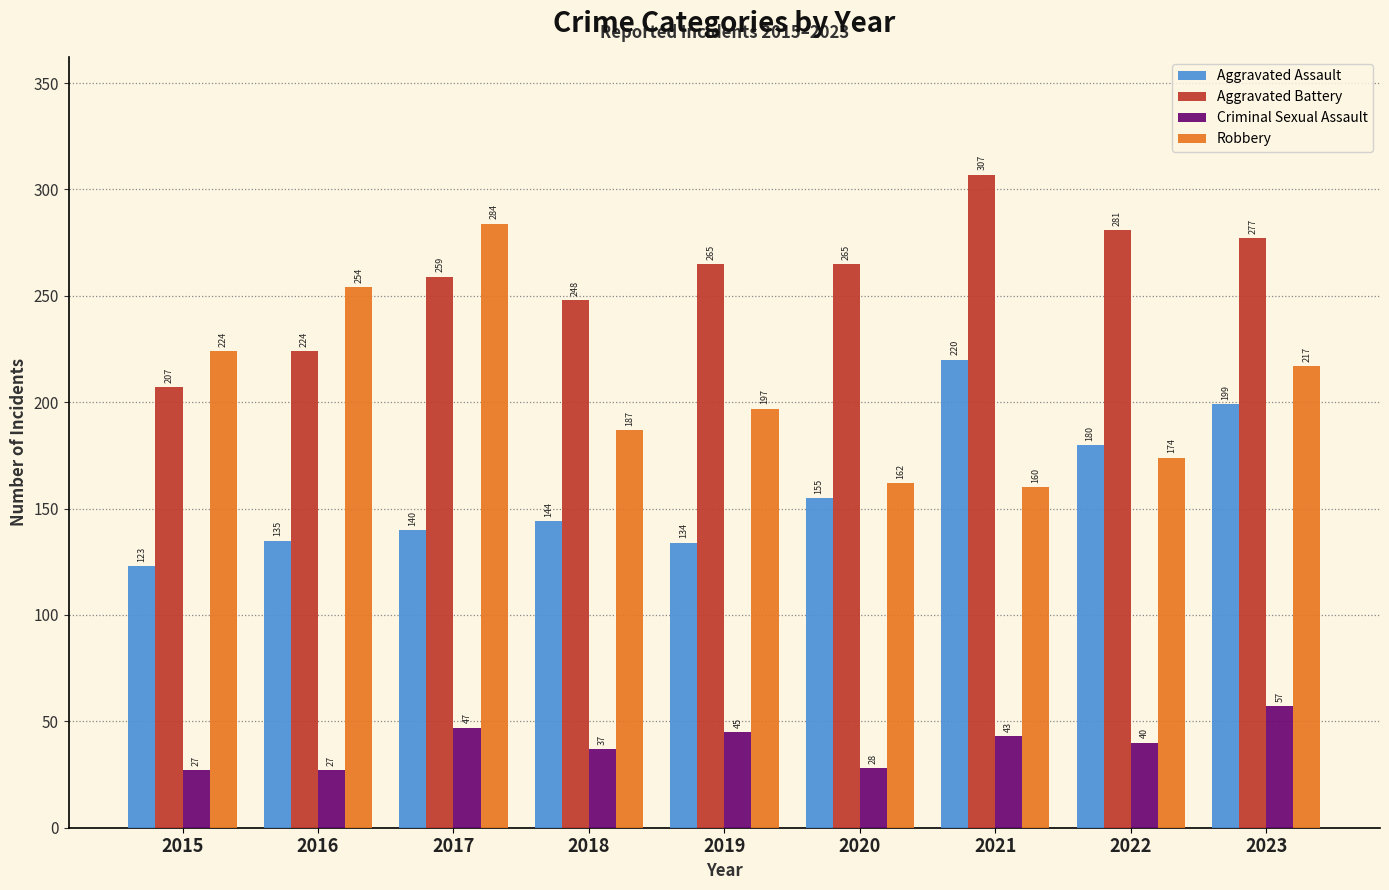

What is the greatest value displayed?

307